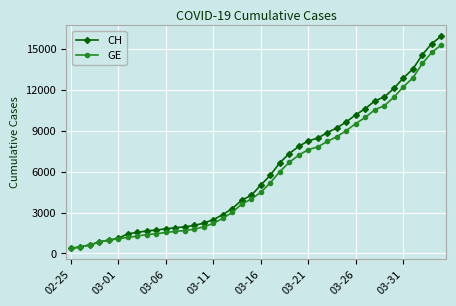

What is the smallest value displayed?

375